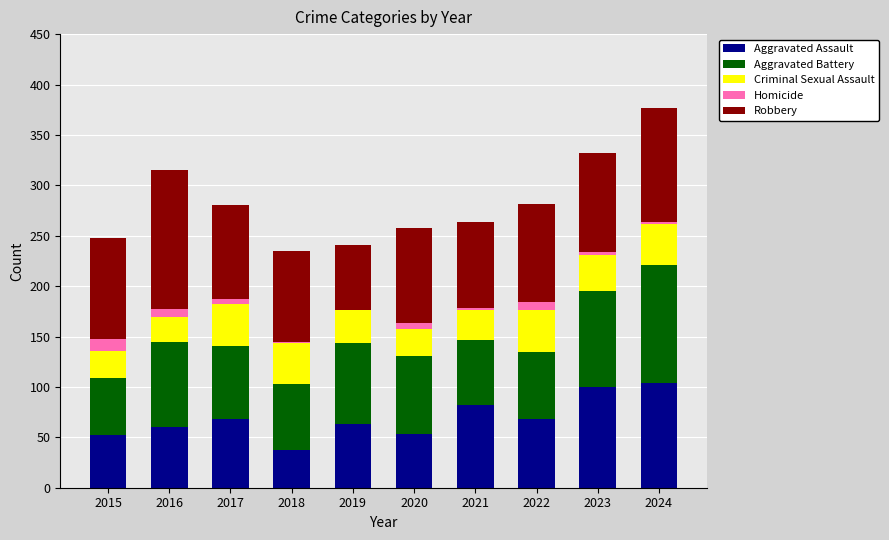

The Aggravated Assault series shows 89 at 2017. True or false?

False